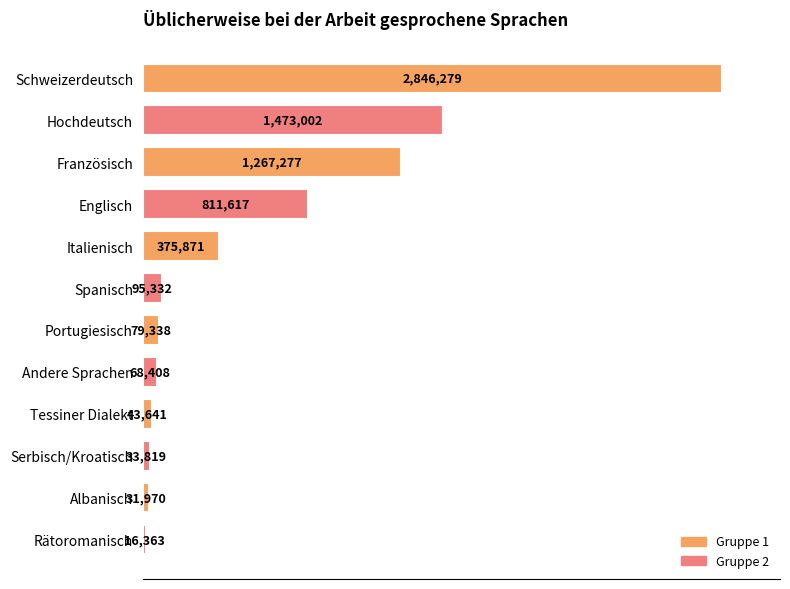

Does the chart contain any negative values?

No